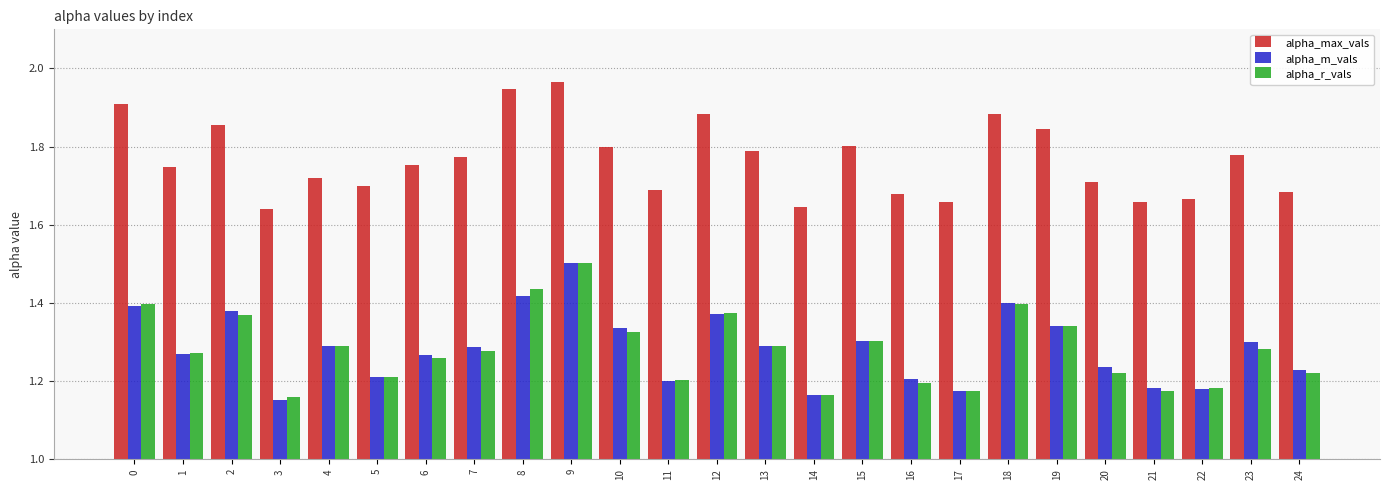

What are all the series names shown in the legend?

alpha_max_vals, alpha_m_vals, alpha_r_vals